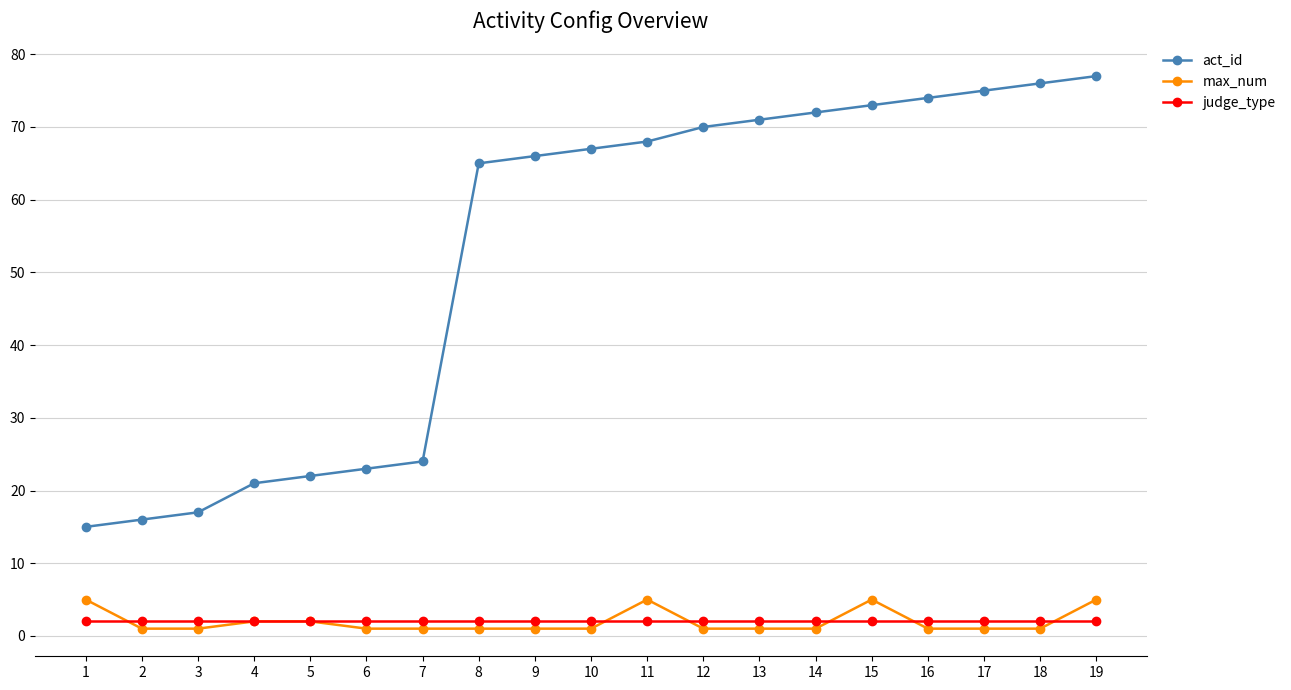

Reading right to left, extract all data points from this chart.

act_id: 19=77	18=76	17=75	16=74	15=73	14=72	13=71	12=70	11=68	10=67	9=66	8=65	7=24	6=23	5=22	4=21	3=17	2=16	1=15
max_num: 19=5	18=1	17=1	16=1	15=5	14=1	13=1	12=1	11=5	10=1	9=1	8=1	7=1	6=1	5=2	4=2	3=1	2=1	1=5
judge_type: 19=2	18=2	17=2	16=2	15=2	14=2	13=2	12=2	11=2	10=2	9=2	8=2	7=2	6=2	5=2	4=2	3=2	2=2	1=2